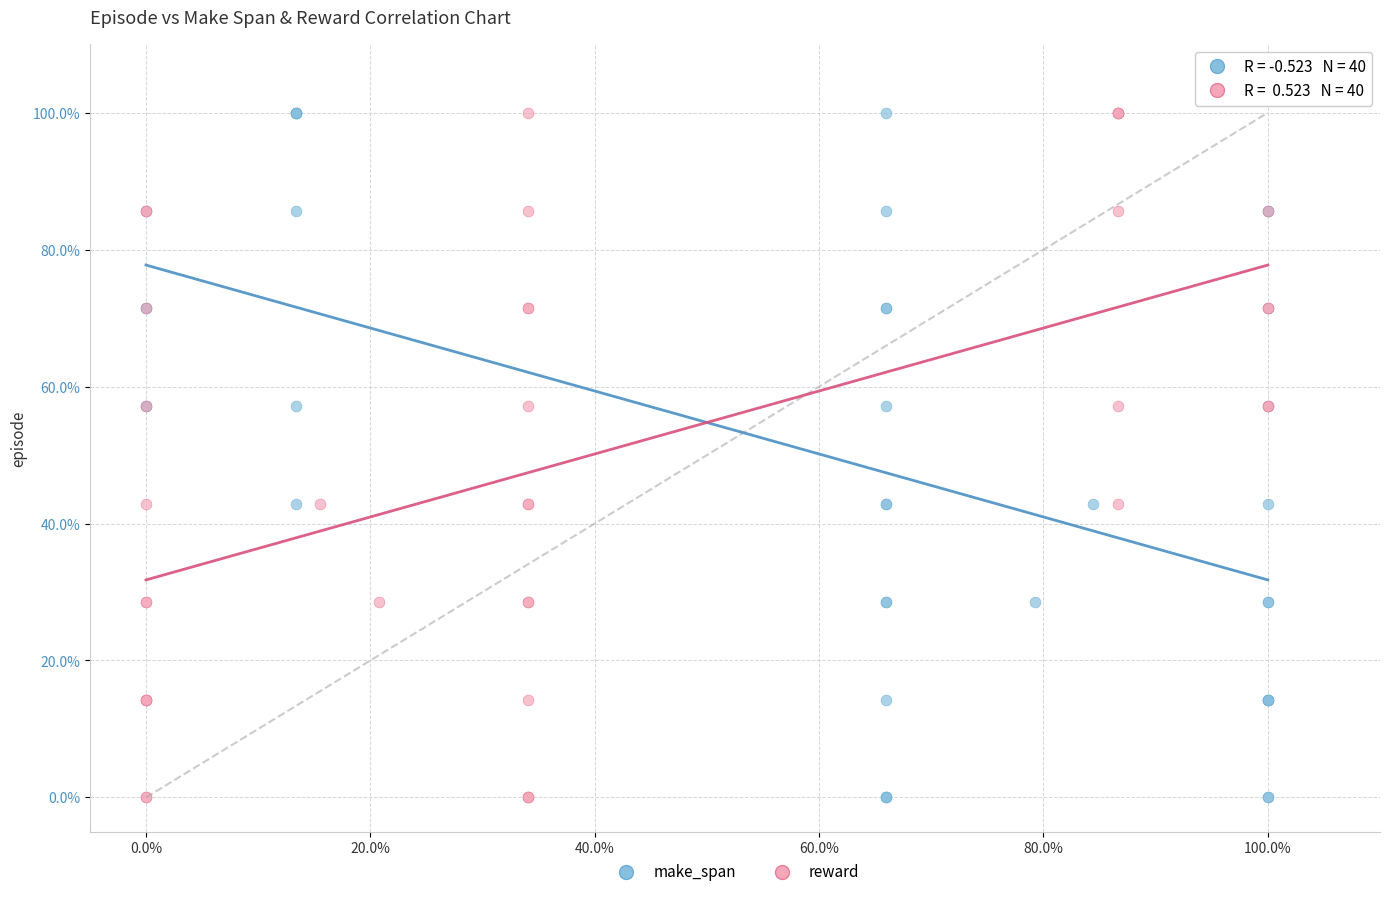

What are all the series names shown in the legend?

make_span, reward